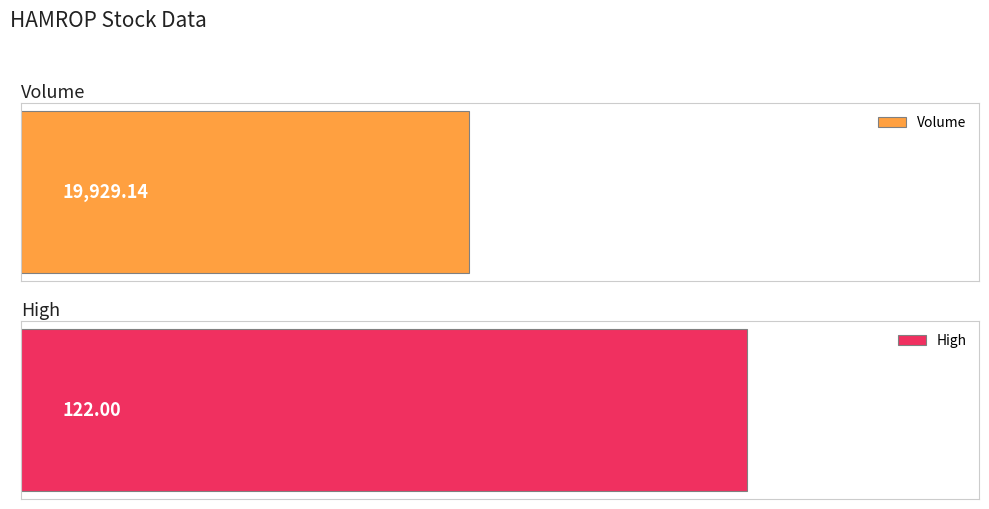

What are all the series names shown in the legend?

Volume, High